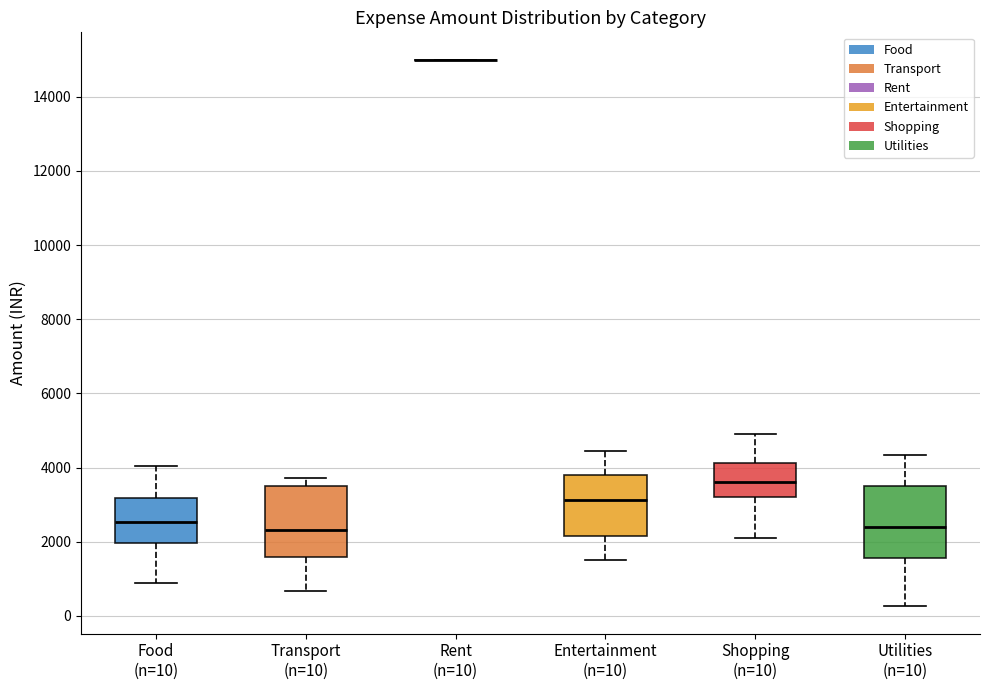

Where is the lower edge of the box for Transport (n=10) on the y-axis? The values are not printed on the chart, so give them approximately, as read against the axis.

1600